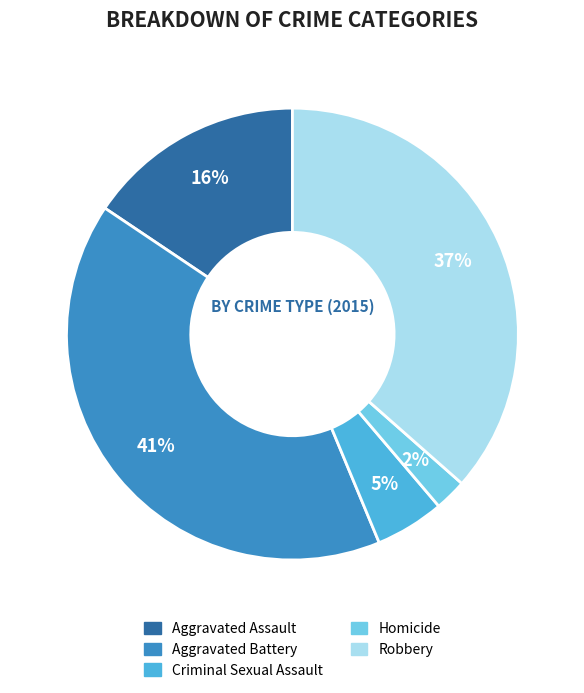

How many slices are in this pie chart?

5